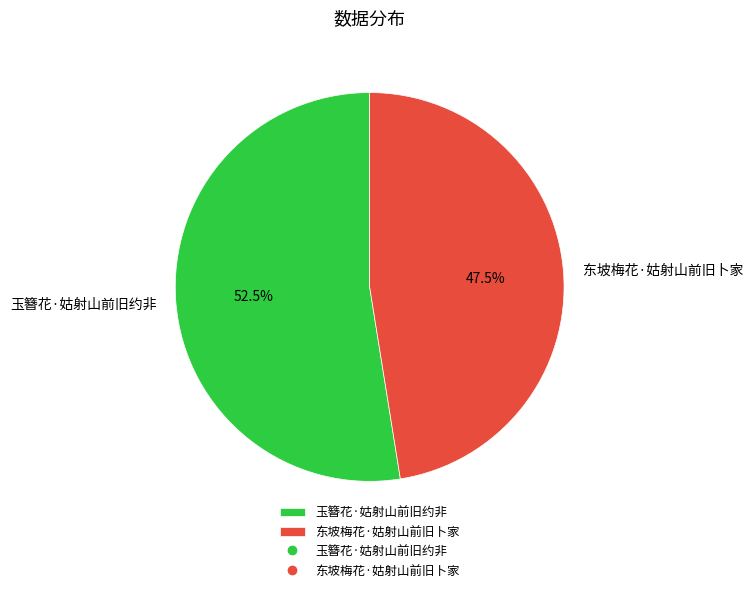

How many slices are in this pie chart?

2